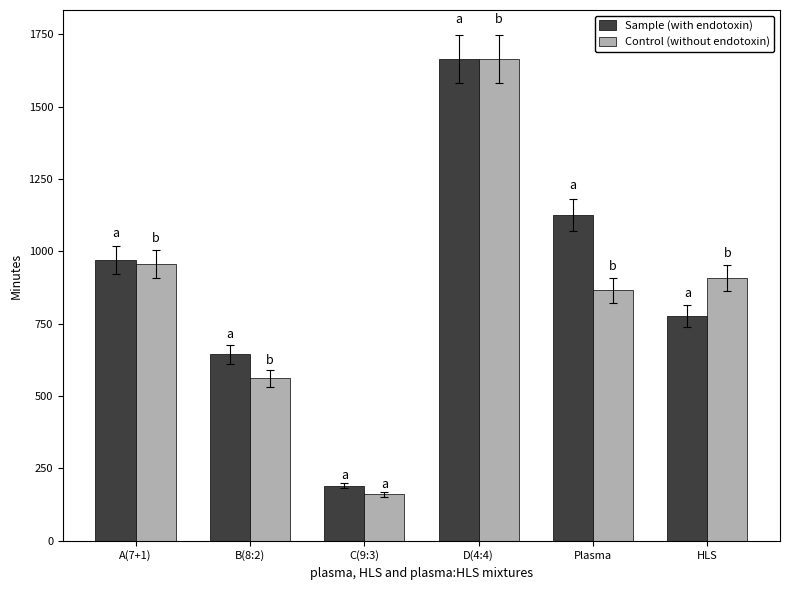

The value of Control (without endotoxin) at Plasma is 865. True or false?

True